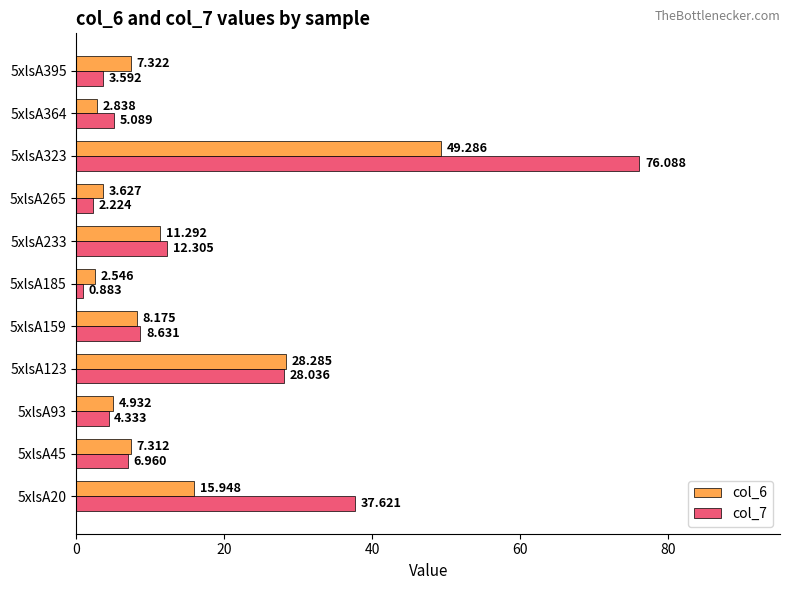

Is the value of col_6 at 5xlsA45 greater than the value of col_7 at 5xlsA265?

Yes